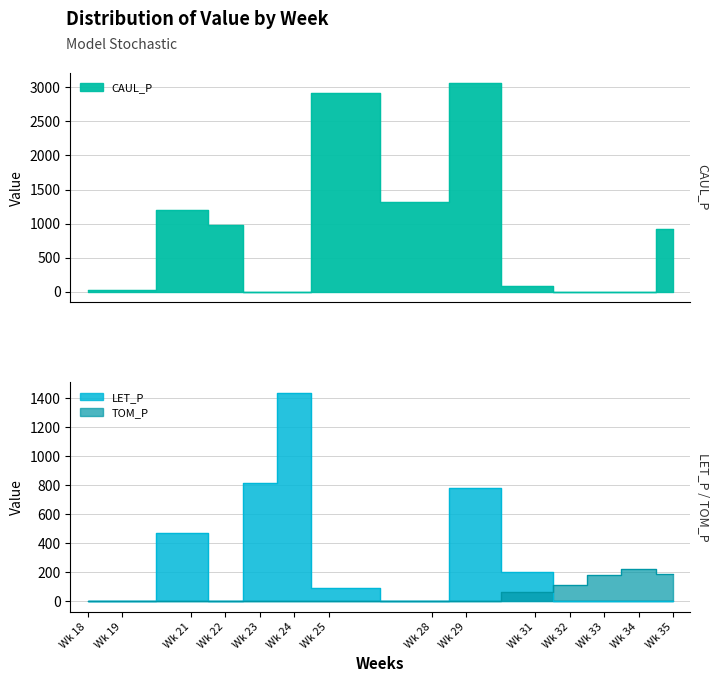

Read the LET_P value at Wk 31.

205.0